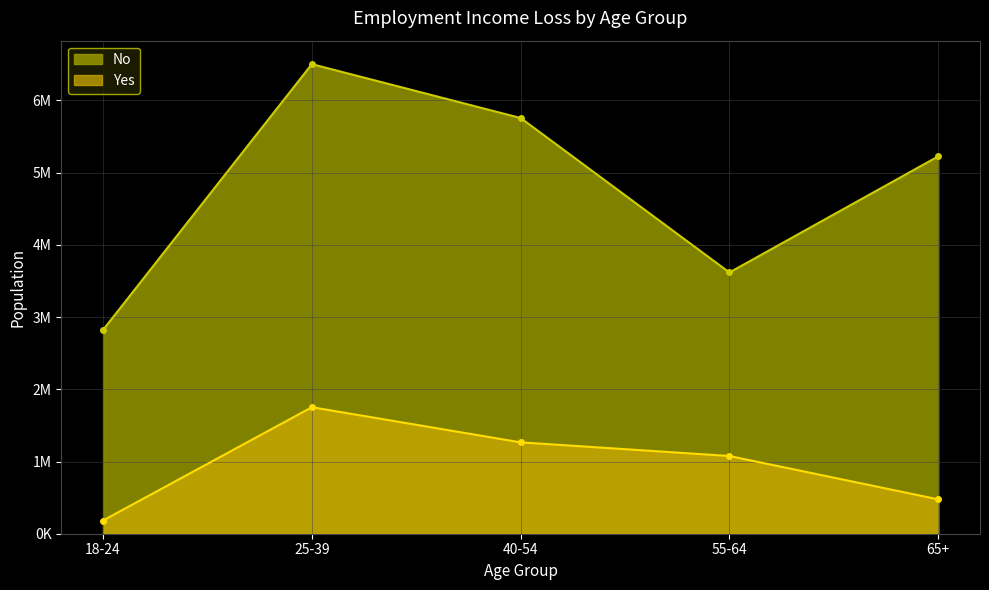

What is the difference between the second highest and second lowest values in the No series?

2138772